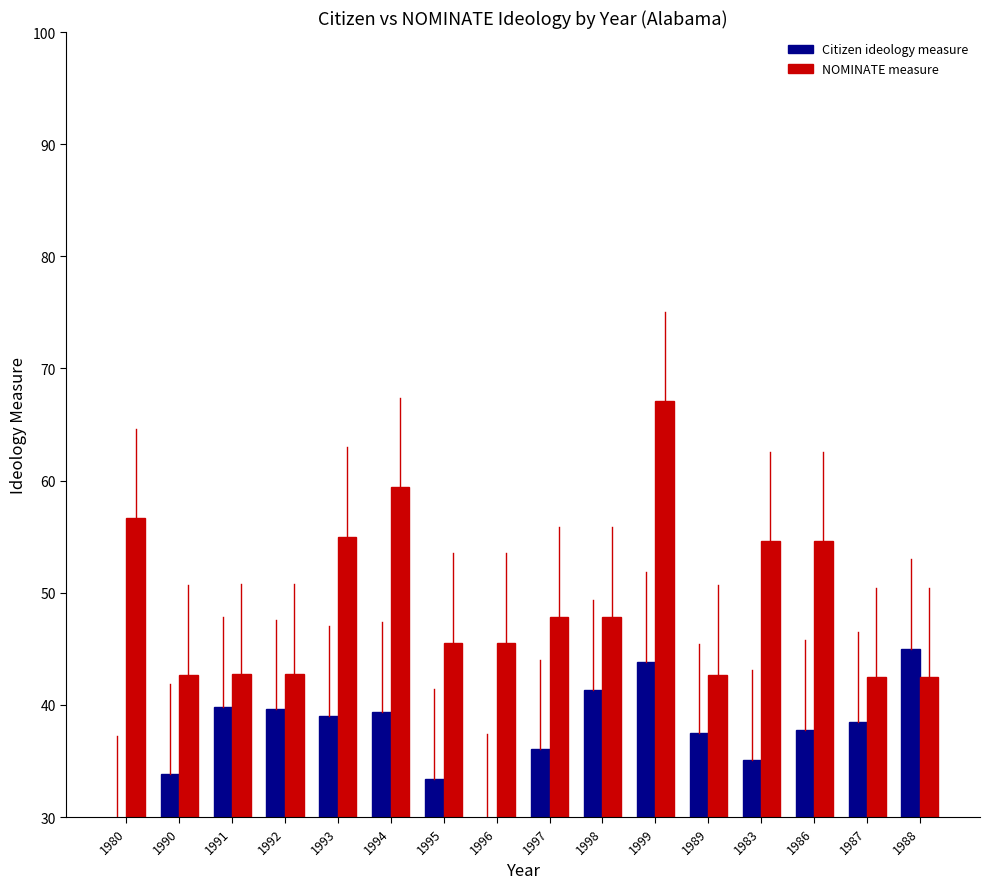

How many series are shown in this chart?

2